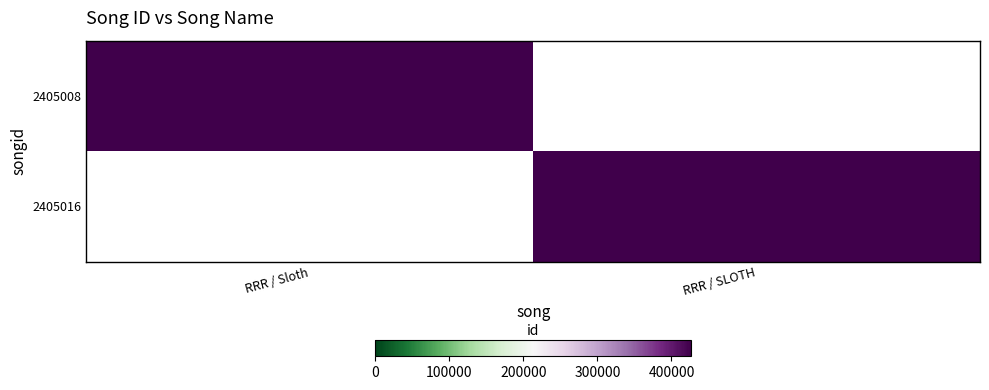

What is the maximum value shown in the chart?

426439